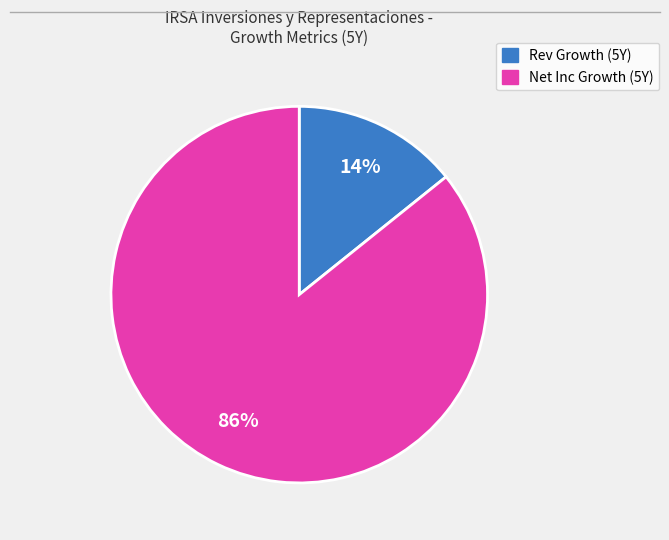

To the nearest percent, what is the difference between the largest and smallest slice percentages?

72%